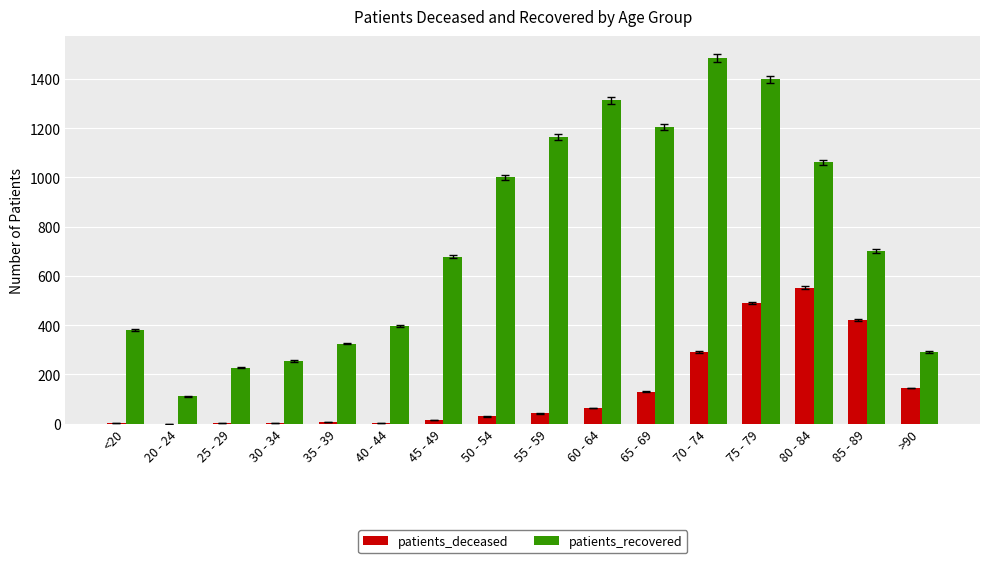

Is it true that patients_recovered equals 1787 at 60 - 64?

False